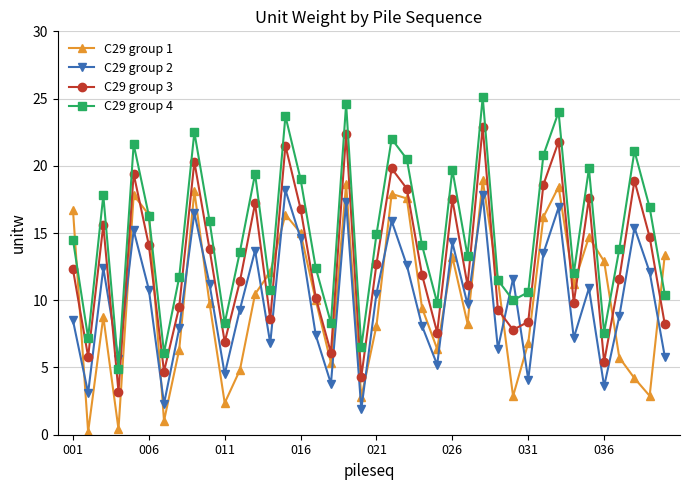

What are all the series names shown in the legend?

C29 group 1, C29 group 2, C29 group 3, C29 group 4